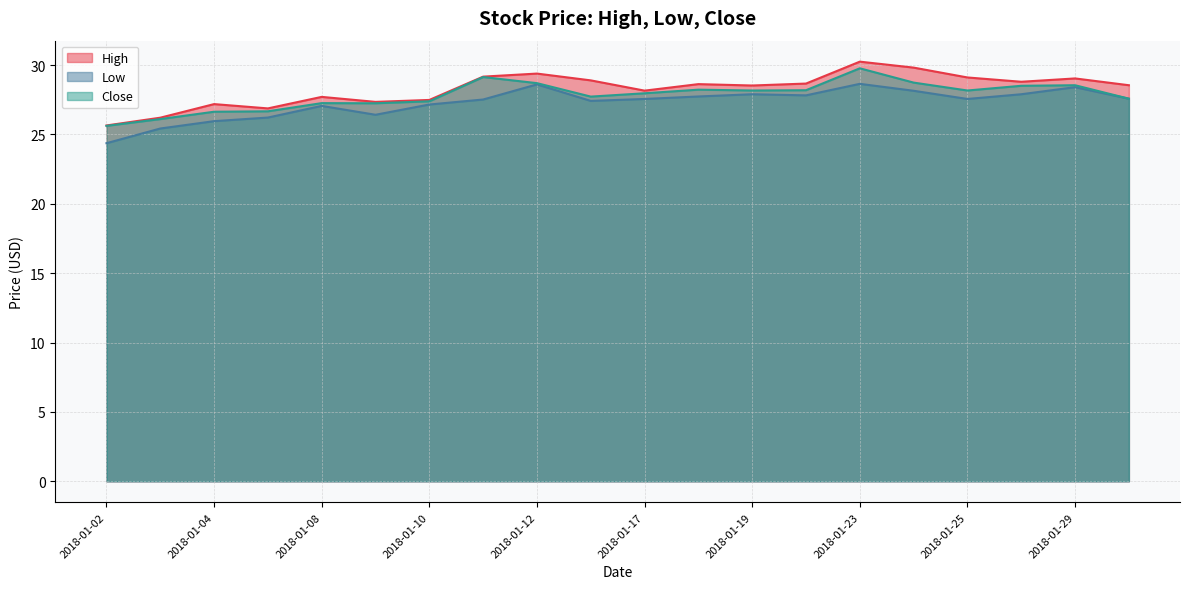

Reading right to left, what are all the values shown in this chart?

High: 2018-01-30=28.5	2018-01-29=29.0	2018-01-26=28.8	2018-01-25=29.1	2018-01-24=29.8	2018-01-23=30.2	2018-01-22=28.7	2018-01-19=28.5	2018-01-18=28.6	2018-01-17=28.2	2018-01-16=28.9	2018-01-12=29.4	2018-01-11=29.2	2018-01-10=27.5	2018-01-09=27.4	2018-01-08=27.7	2018-01-05=26.9	2018-01-04=27.2	2018-01-03=26.2	2018-01-02=25.6
Low: 2018-01-30=27.6	2018-01-29=28.4	2018-01-26=27.9	2018-01-25=27.6	2018-01-24=28.1	2018-01-23=28.6	2018-01-22=27.8	2018-01-19=27.9	2018-01-18=27.7	2018-01-17=27.6	2018-01-16=27.4	2018-01-12=28.6	2018-01-11=27.5	2018-01-10=27.2	2018-01-09=26.4	2018-01-08=27.1	2018-01-05=26.2	2018-01-04=26.0	2018-01-03=25.4	2018-01-02=24.4
Close: 2018-01-30=27.6	2018-01-29=28.5	2018-01-26=28.5	2018-01-25=28.2	2018-01-24=28.7	2018-01-23=29.8	2018-01-22=28.2	2018-01-19=28.2	2018-01-18=28.2	2018-01-17=28.0	2018-01-16=27.7	2018-01-12=28.7	2018-01-11=29.1	2018-01-10=27.4	2018-01-09=27.2	2018-01-08=27.3	2018-01-05=26.7	2018-01-04=26.6	2018-01-03=26.1	2018-01-02=25.6